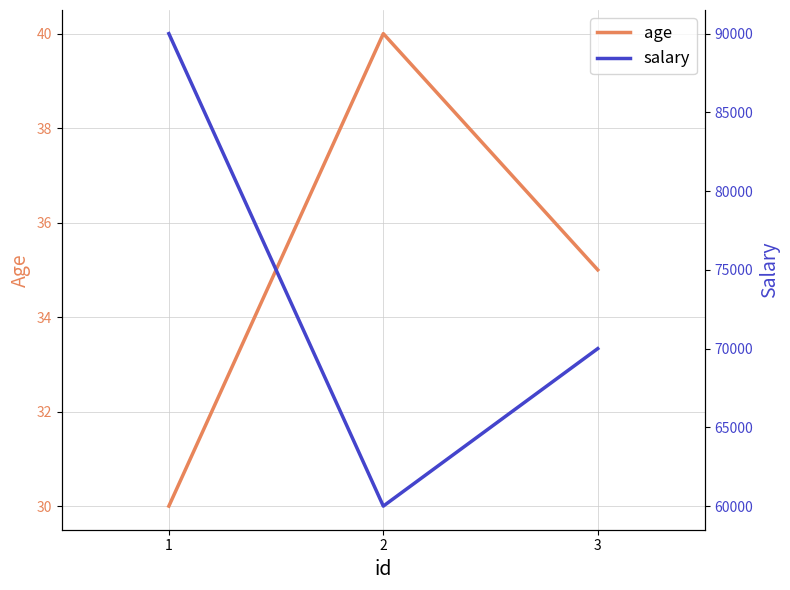

How many data points does each series have?

3